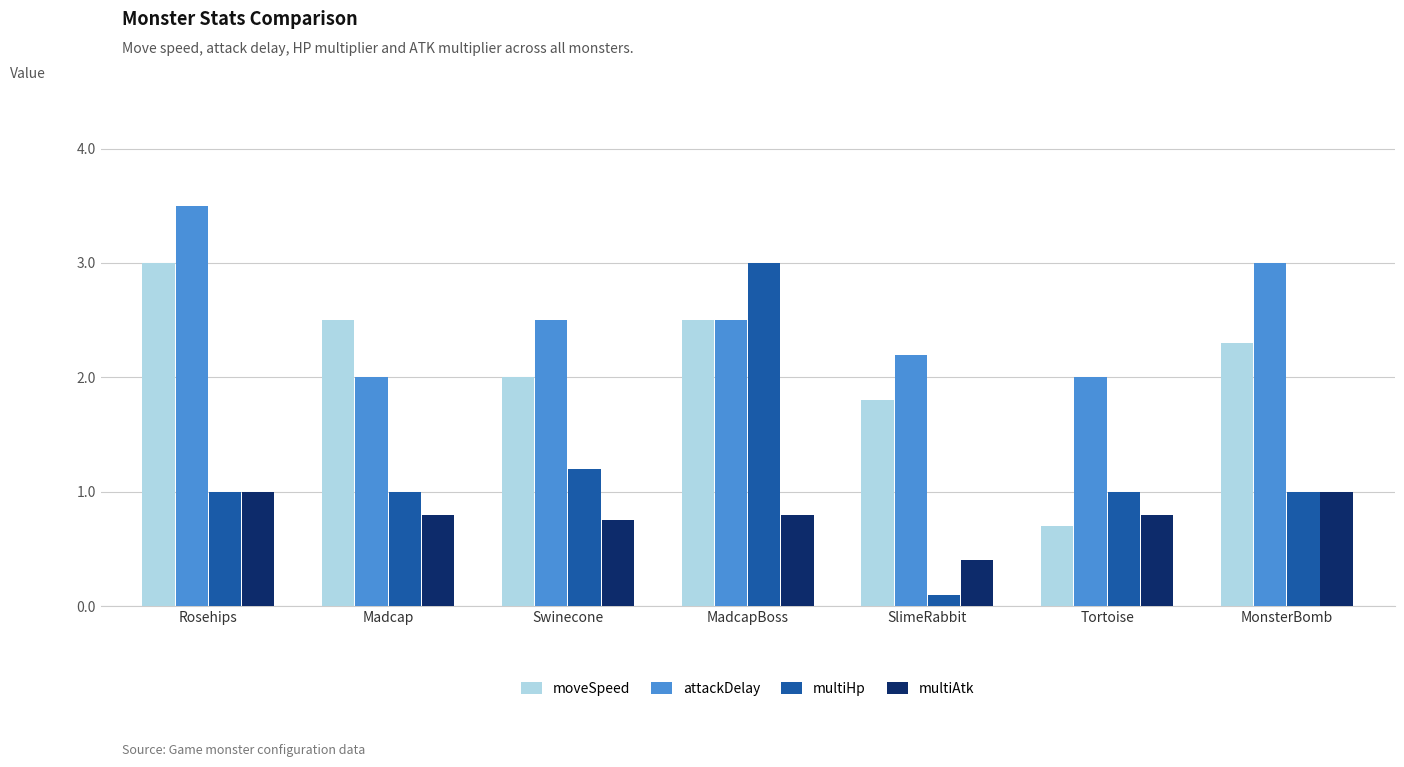

How many groups of bars are there?

7